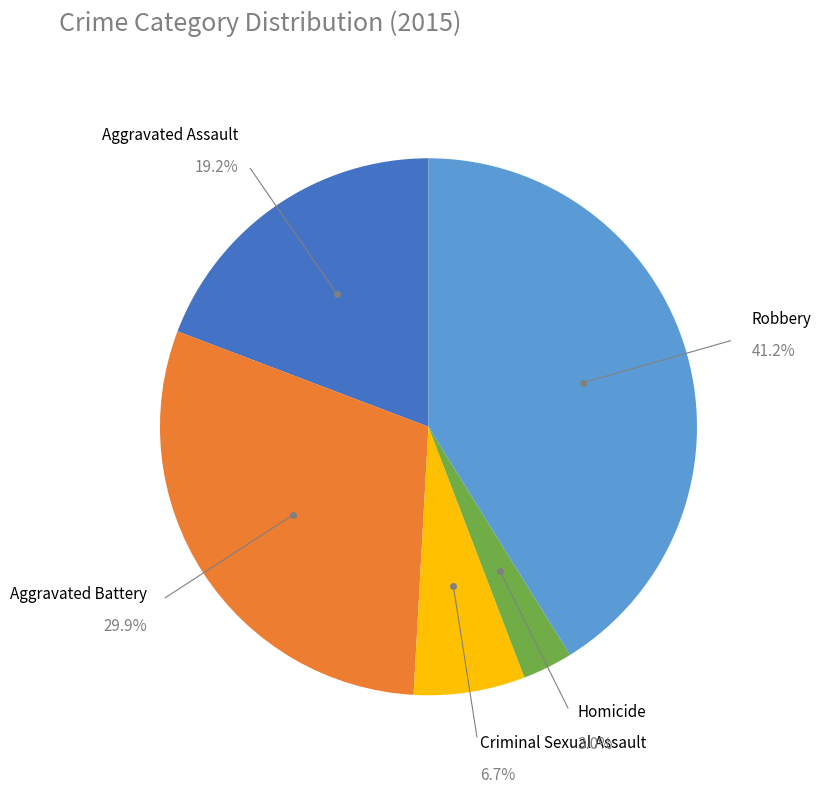

Which category has the biggest portion of the pie?

Robbery